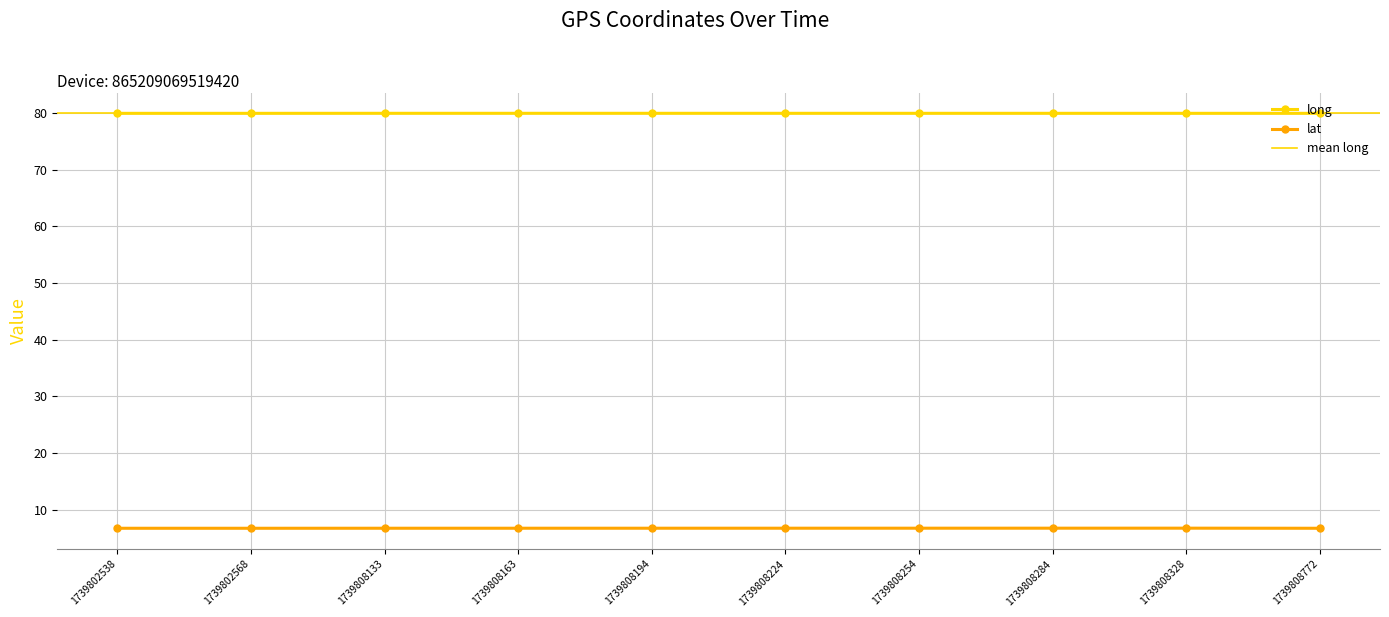

Reading left to right, transcribe all the data shown in this chart.

long: 1739802538=80.0	1739802568=80.0	1739808133=80.0	1739808163=80.0	1739808194=80.0	1739808224=80.0	1739808254=80.0	1739808284=80.0	1739808328=80.0	1739808772=80.0
lat: 1739802538=6.7	1739802568=6.7	1739808133=6.7	1739808163=6.7	1739808194=6.7	1739808224=6.7	1739808254=6.7	1739808284=6.7	1739808328=6.7	1739808772=6.7